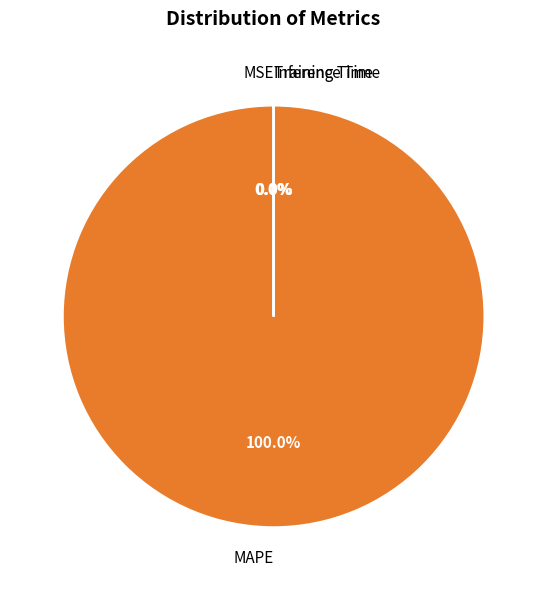

Does MAPE account for over 50% of the chart?

Yes